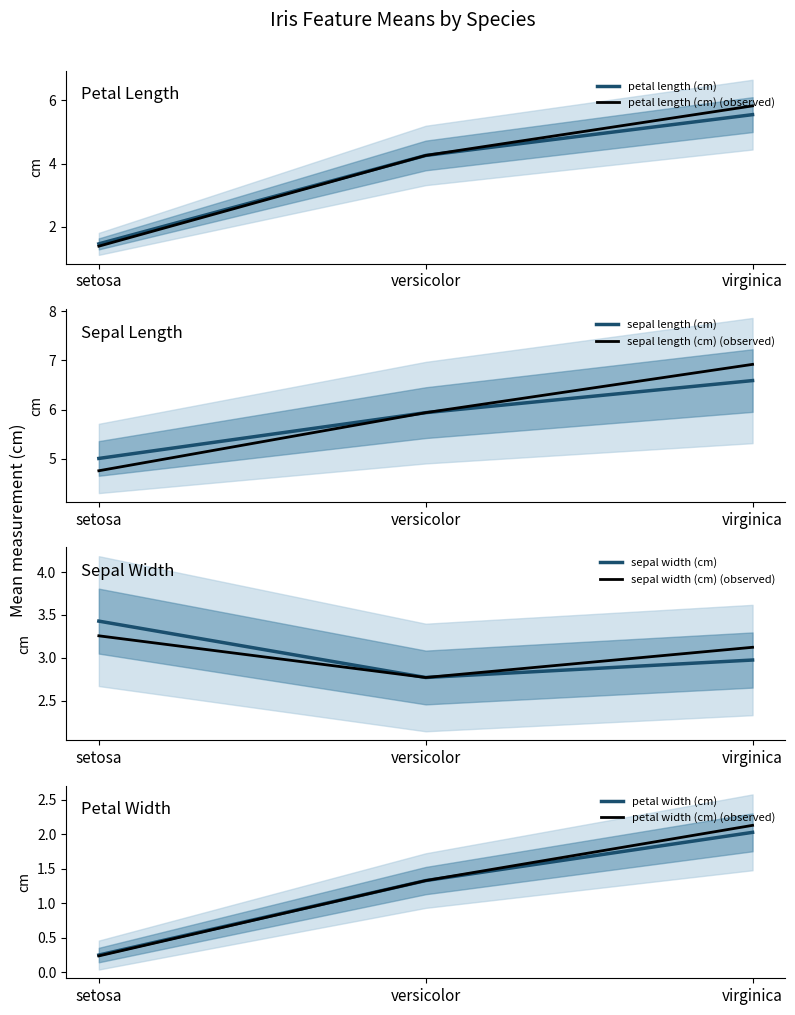

Where is petal width (cm) nearest to the value 1?

versicolor